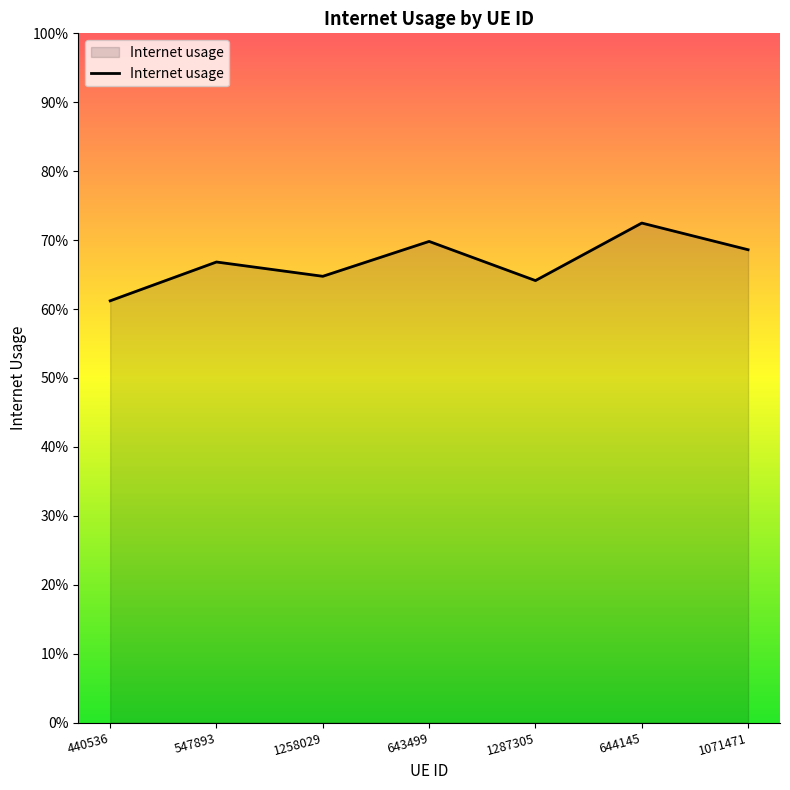

Is it true that the value at 547893 is 0.7?

True